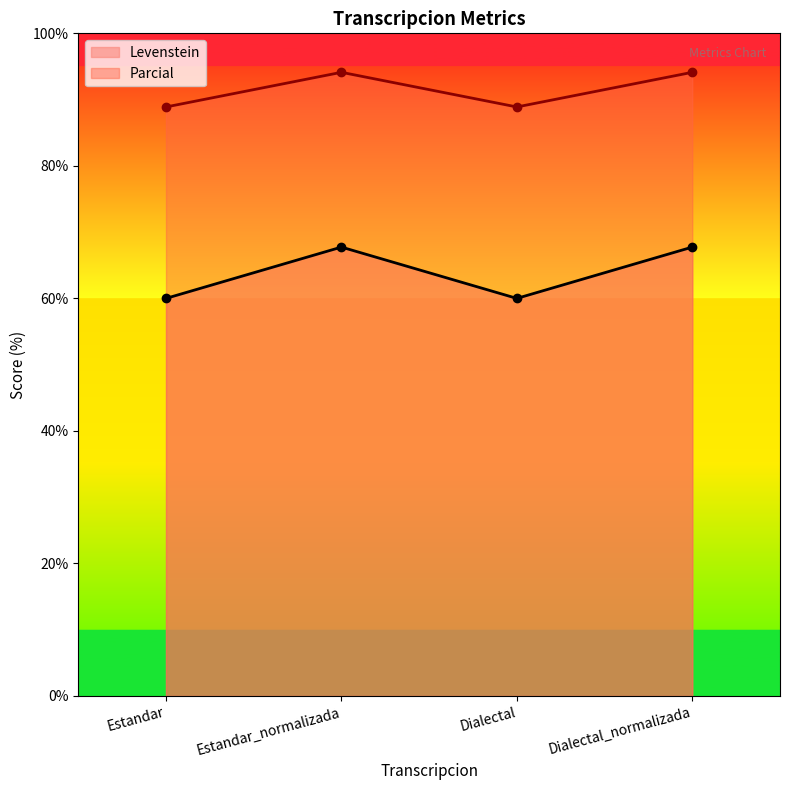

Where does the Parcial series first go above 94?

Estandar_normalizada